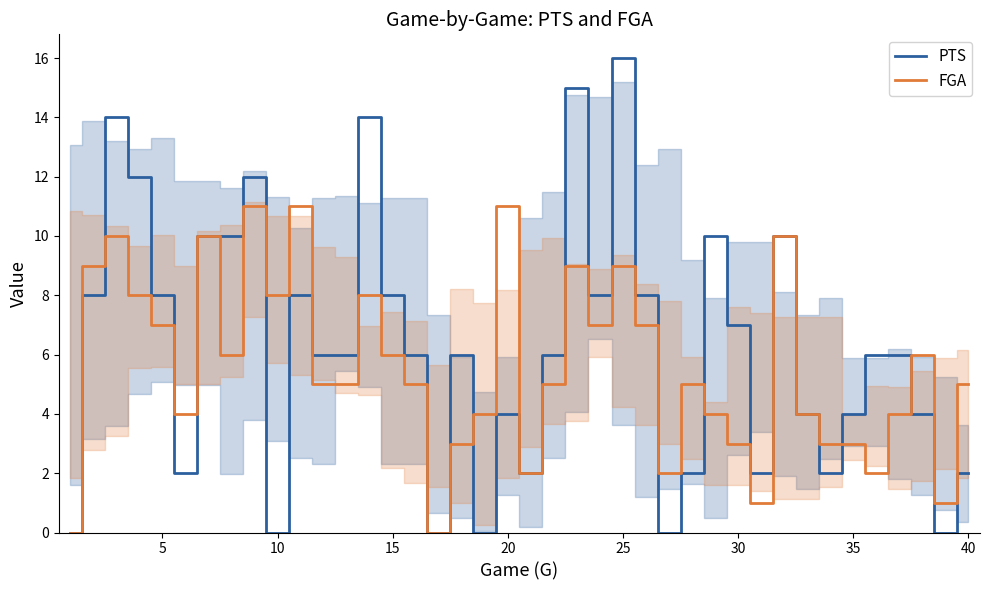

Which label corresponds to the largest value in the chart?

25